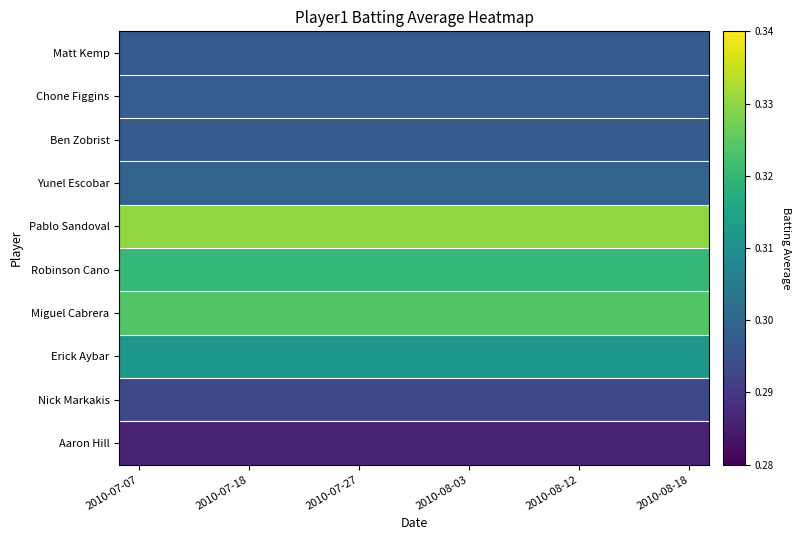

What is the greatest value displayed?

0.3